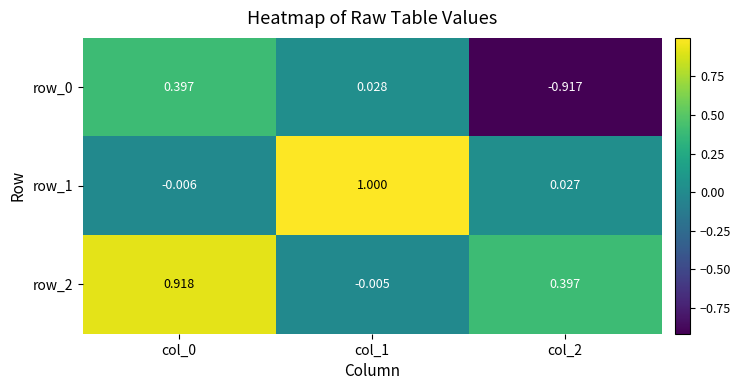

Which series has the largest total across all categories?

row_2